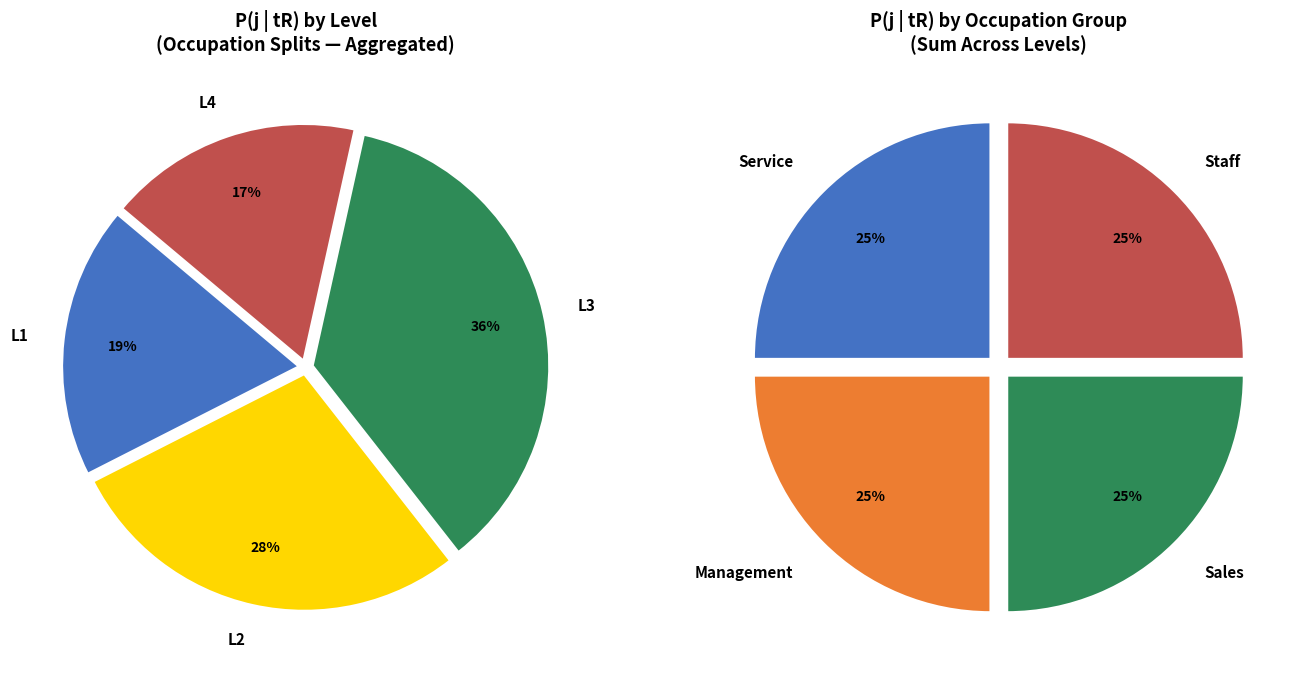

Does L3 account for over 50% of the chart?

No